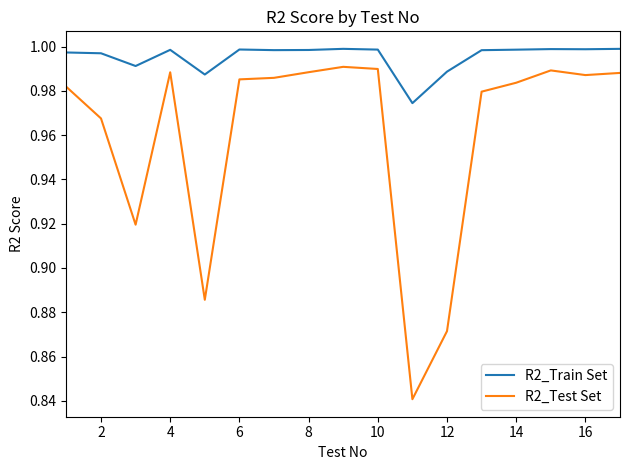

Which series has the largest range (max minus min)?

R2_Test Set